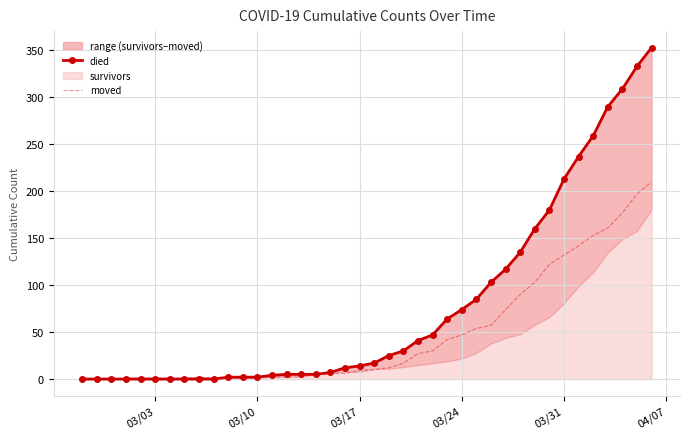

The moved series shows 12 at 03/24. True or false?

False